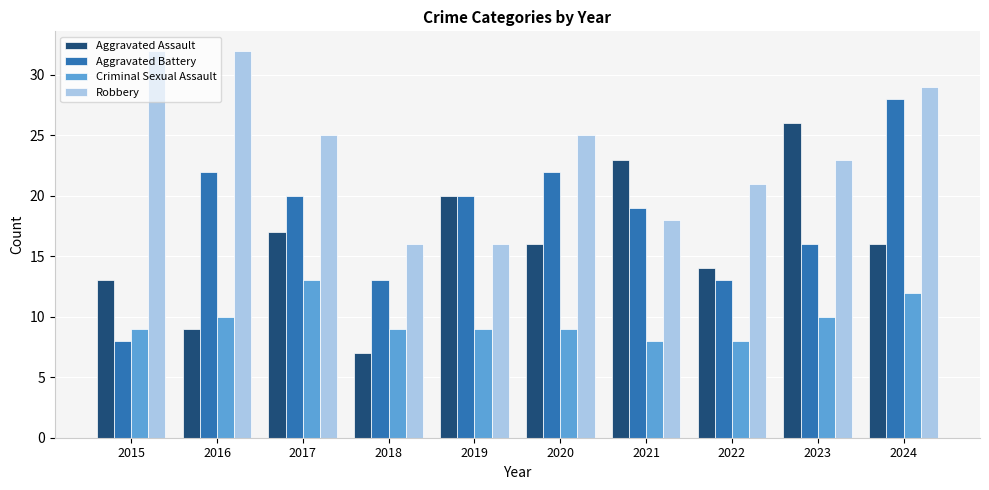

What are all the series names shown in the legend?

Aggravated Assault, Aggravated Battery, Criminal Sexual Assault, Robbery